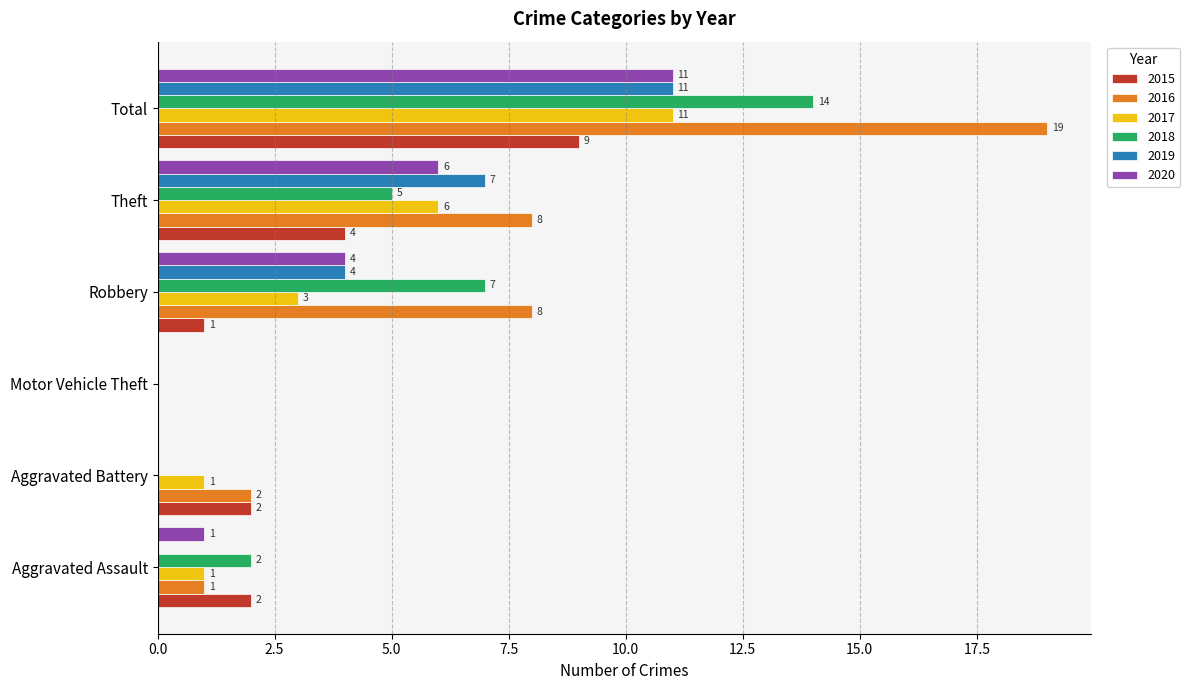

How many categories are shown in the chart?

6